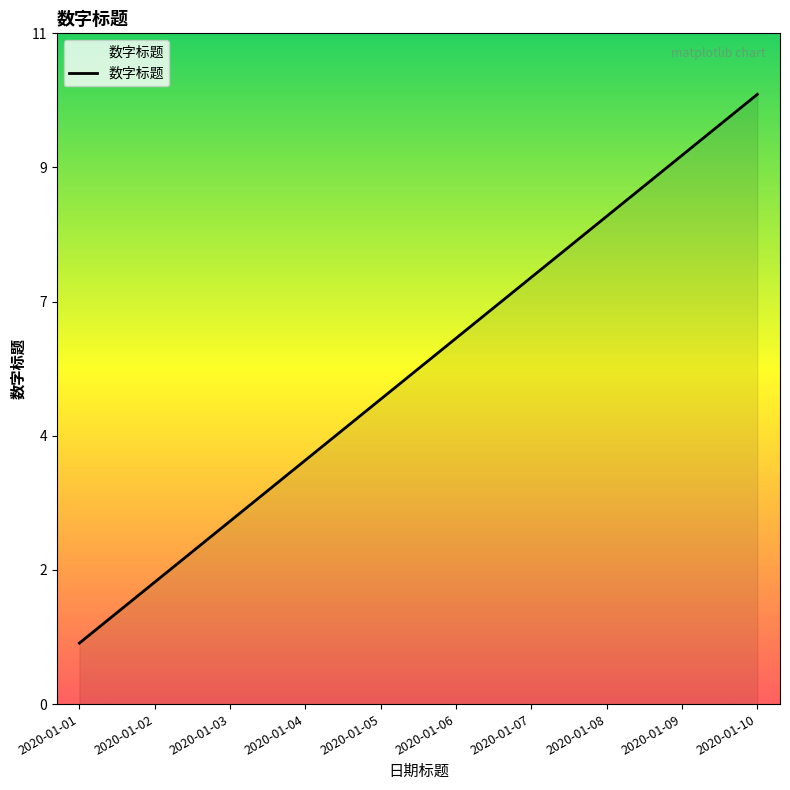

True or false: there are more than 2 points higher than both neighbors.

False